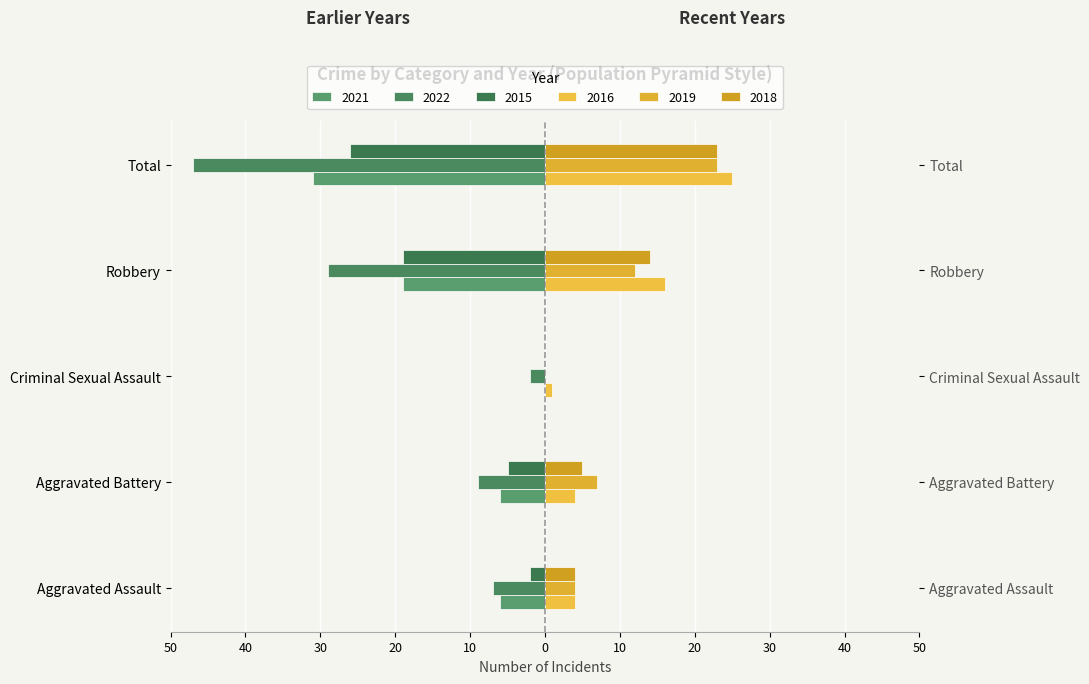

Are the bars horizontal?

Yes